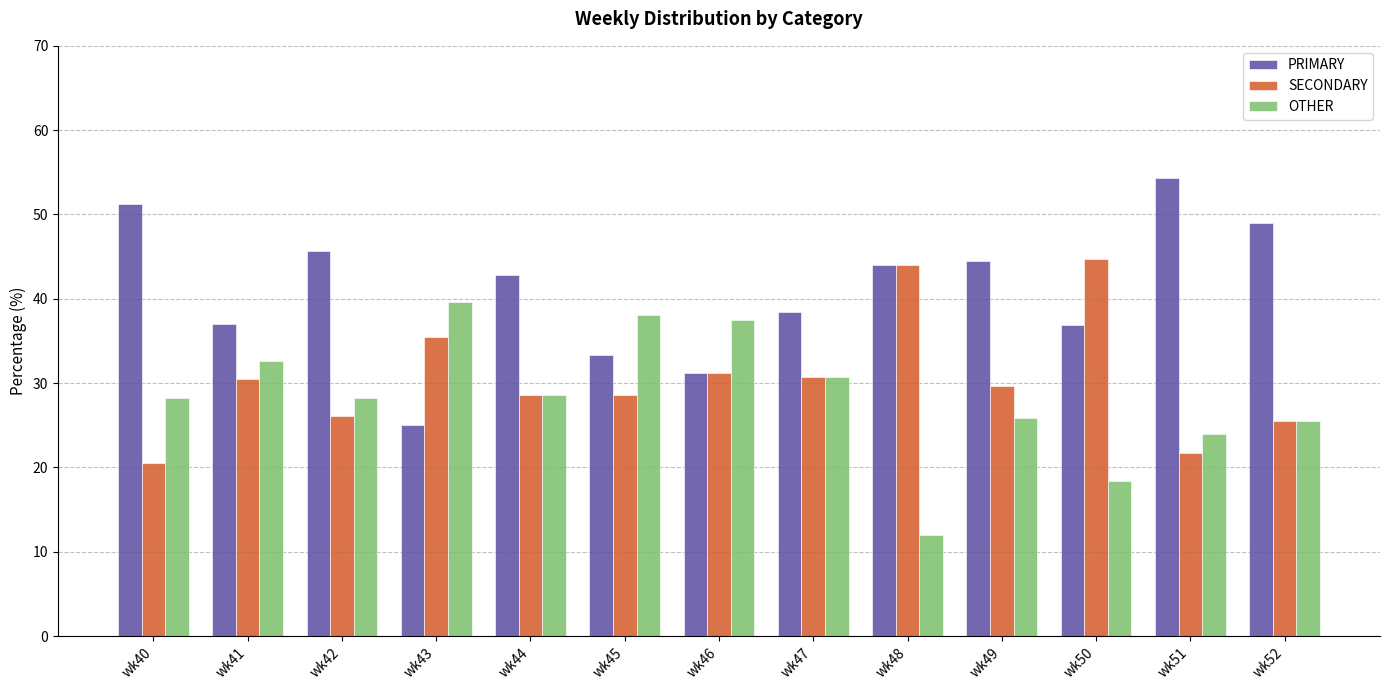

What is the average value of the OTHER series?

28.4